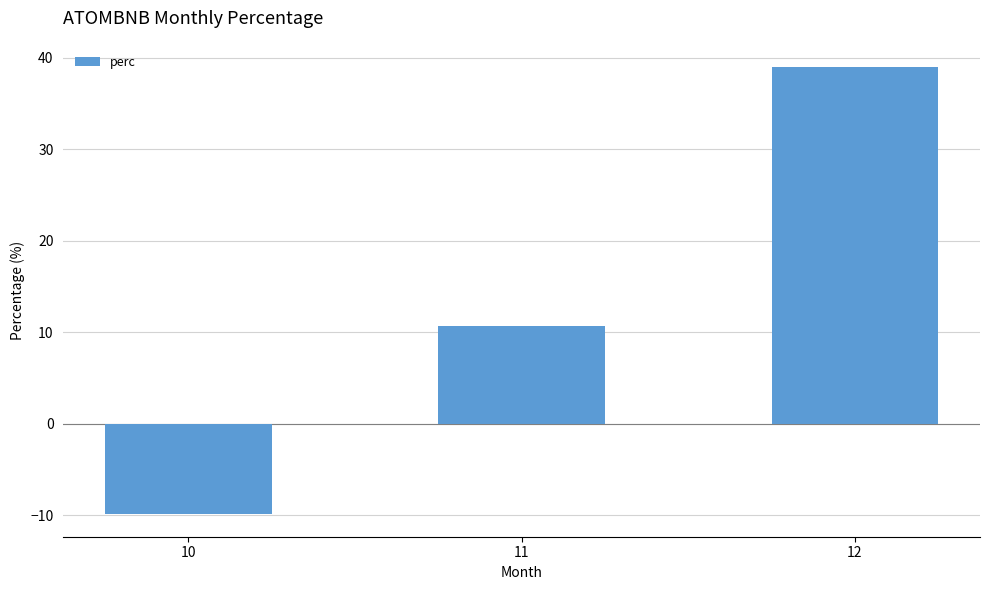

Approximately how many times larger is the value at 11 compared to 12?

0.3